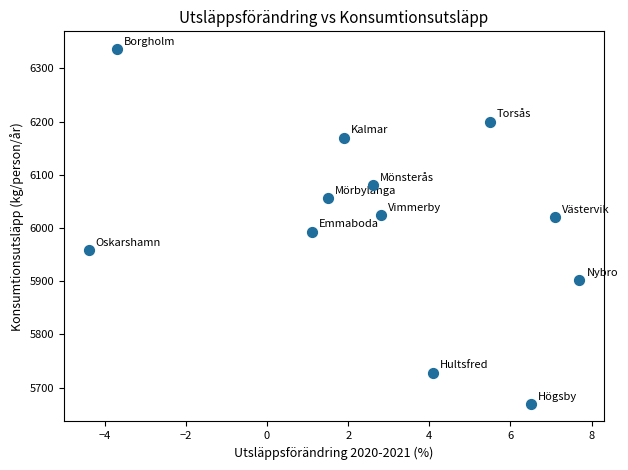

What is the range of Y values (max minus min)?

666.6